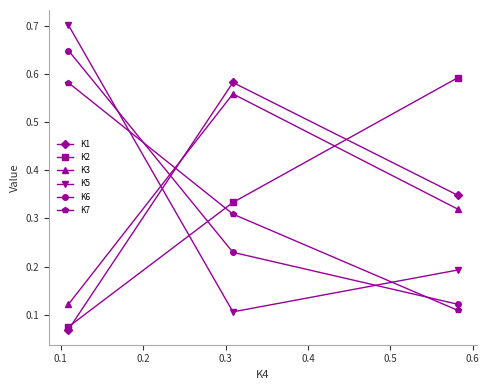

How many K1 values are between 0 and 1?

3